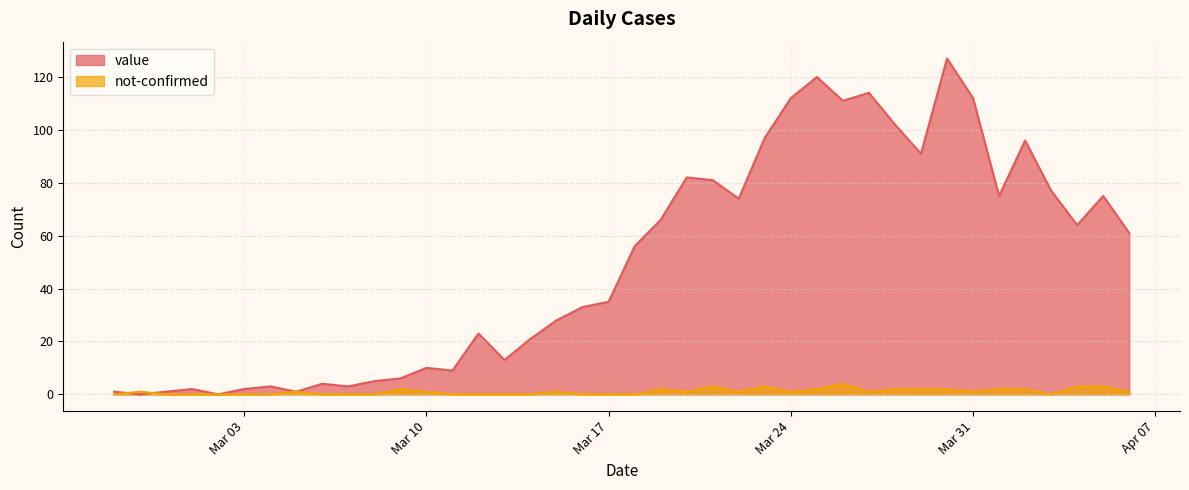

Where is the first local minimum for not-confirmed?

2020-03-20